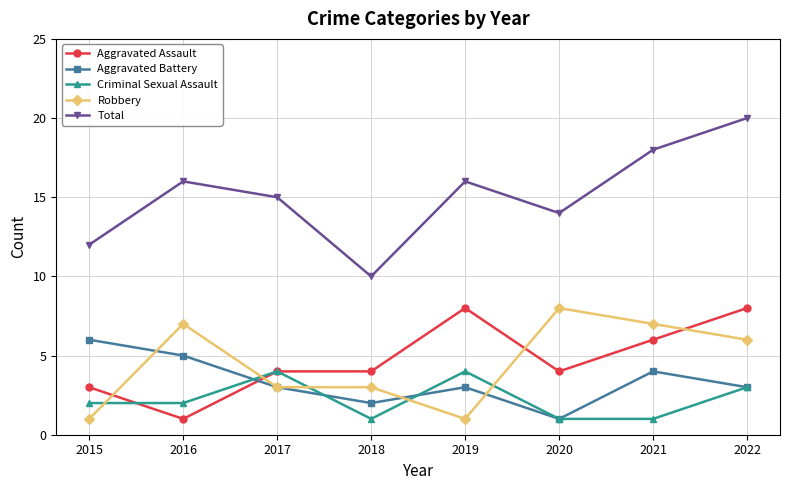

Read the Aggravated Assault value at 2017.

4